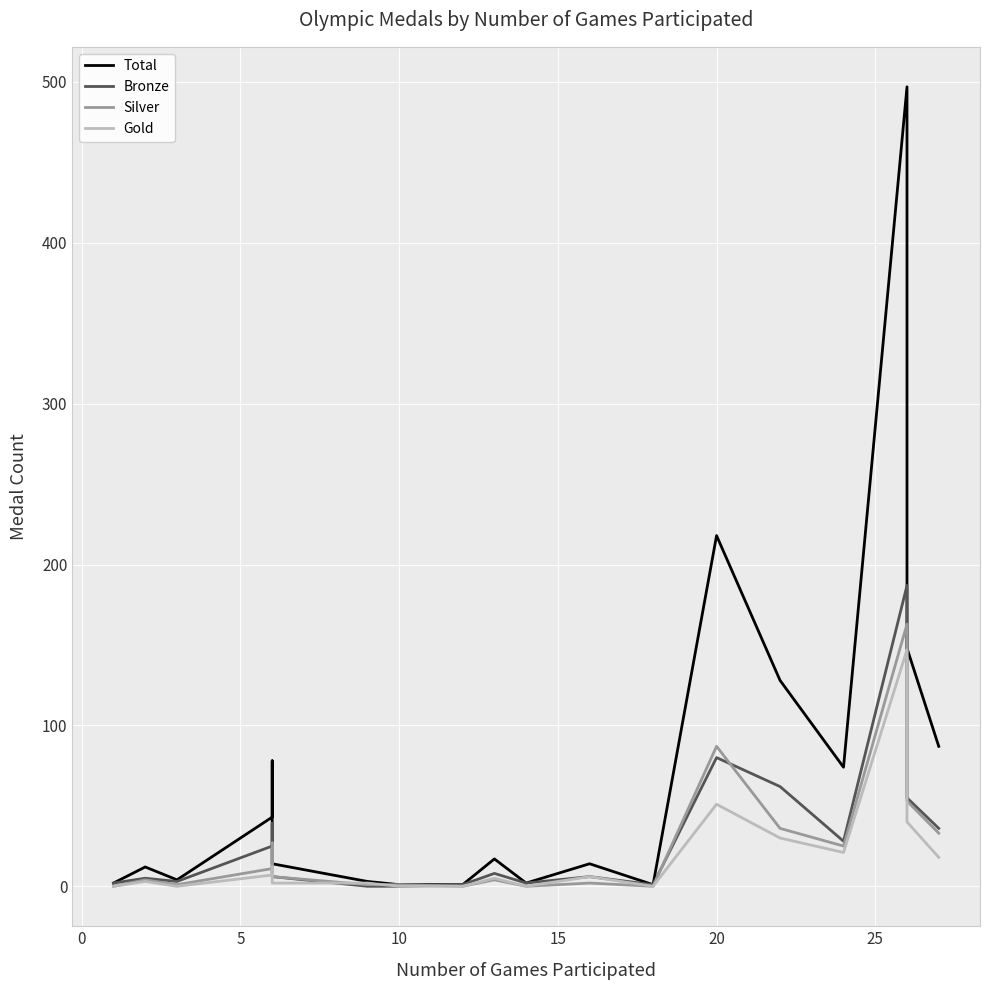

What is the sum of all Total values?

1344